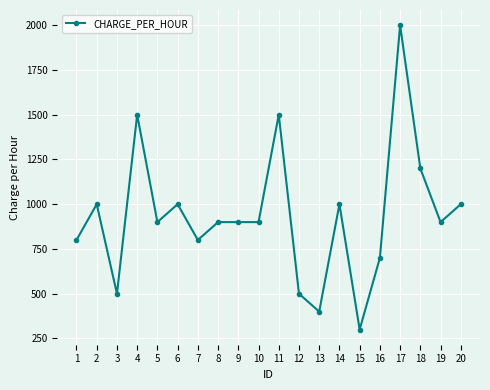

How many data points are less than 900?

7